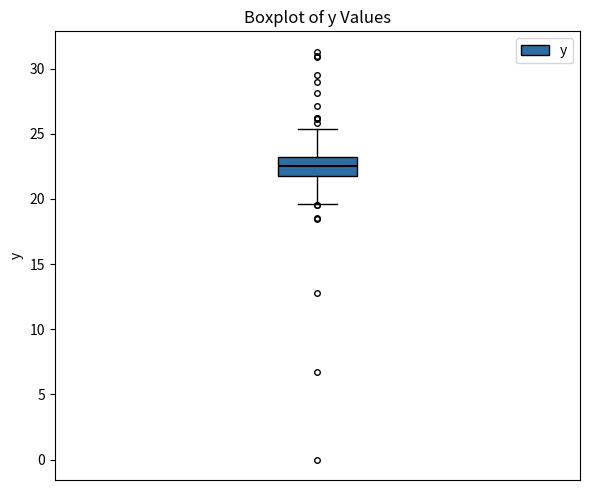

Read this box plot against the y-axis: the position of the median line, the range covered by the box, and the ends of both whiskers. The values are not printed on the chart, so give them approximately, as read against the axis.

median 22.5, box 22.0 to 23.5, whiskers 19.5 to 25.5